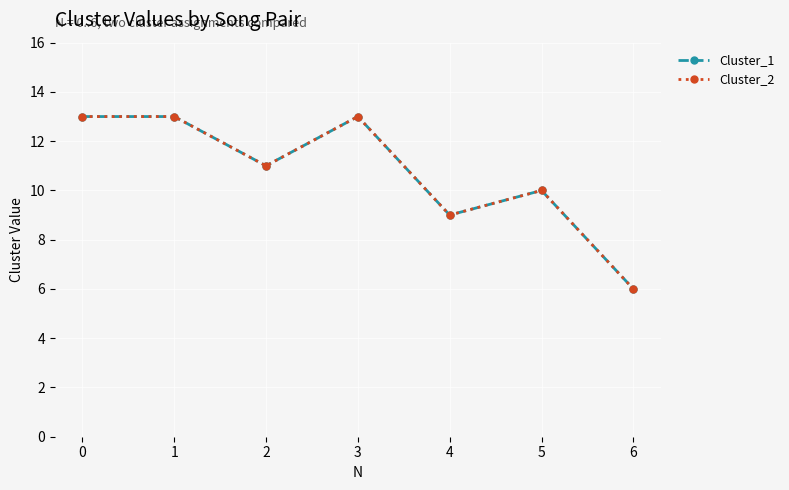

The Cluster_1 series shows 13 at 0. True or false?

True